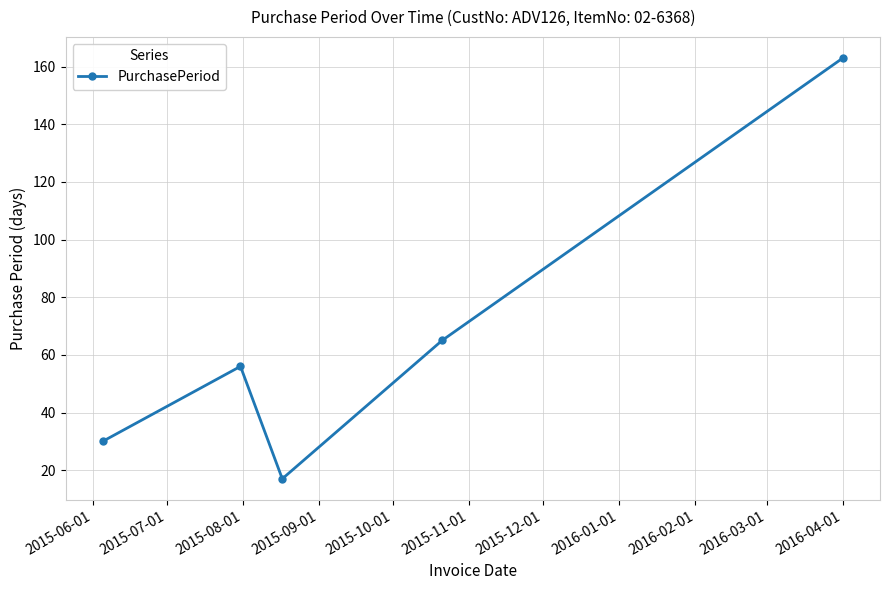

What is the maximum value shown in the chart?

163